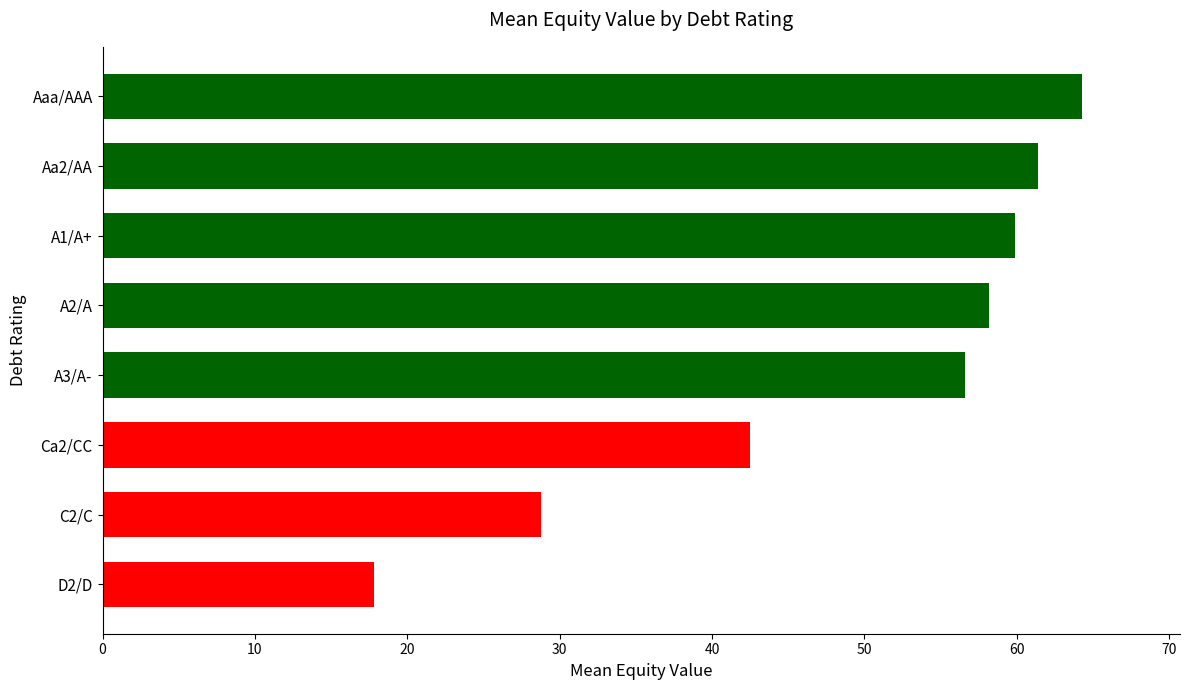

The chart shows a value of 28.8 at C2/C. True or false?

True